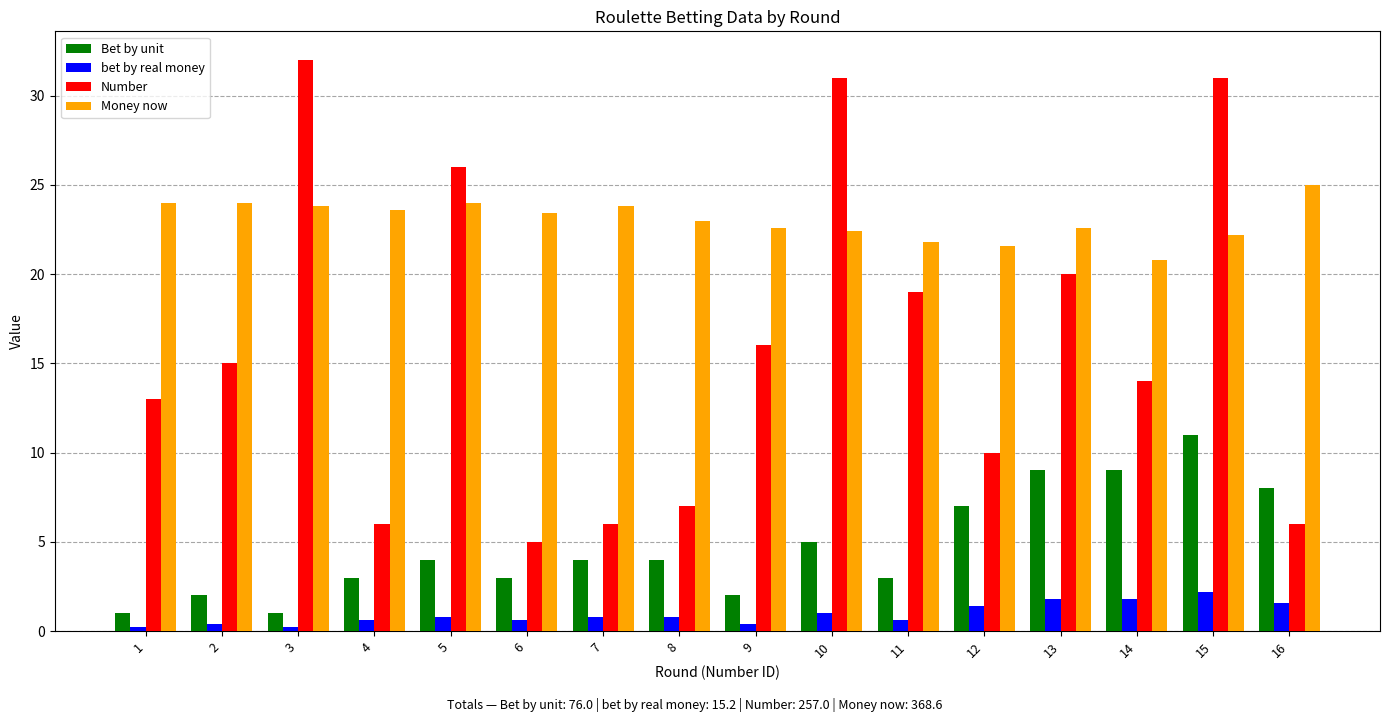

What is the minimum value shown in the chart?

0.2